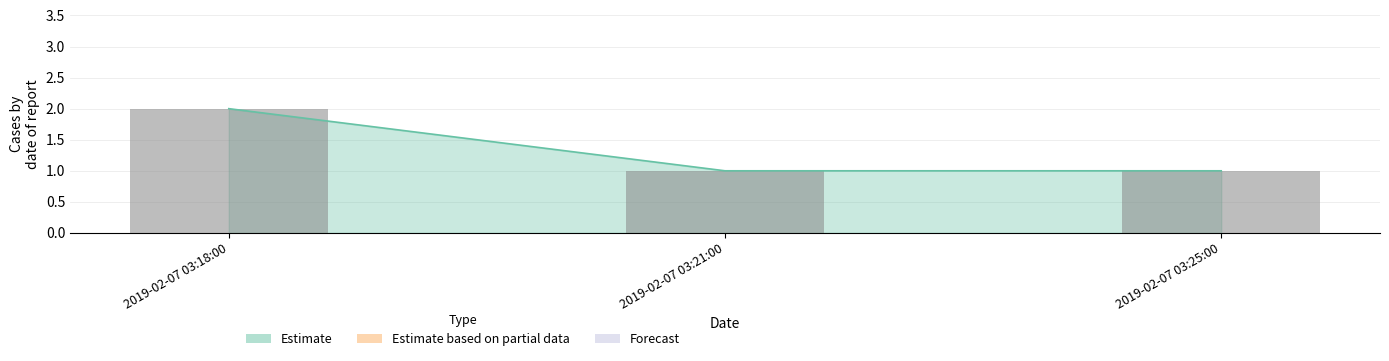

Rank the categories by value from highest to lowest.

2019-02-07 03:18:00, 2019-02-07 03:21:00, 2019-02-07 03:25:00